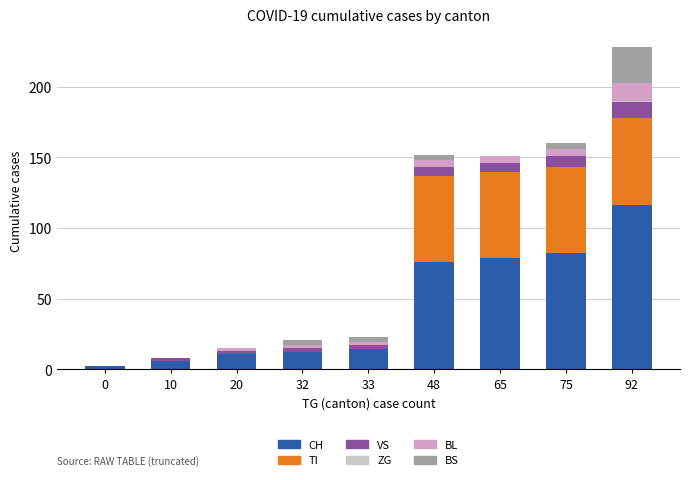

The value of CH at 75 is 107. True or false?

False